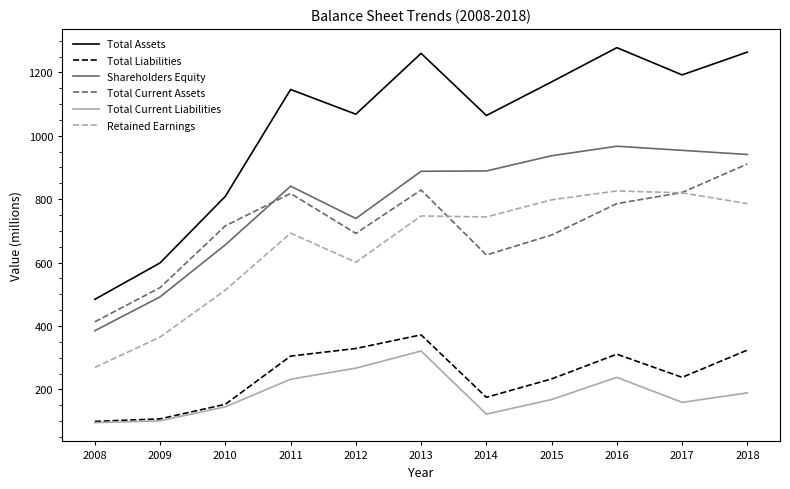

What are all the series names shown in the legend?

Total Assets, Total Liabilities, Shareholders Equity, Total Current Assets, Total Current Liabilities, Retained Earnings